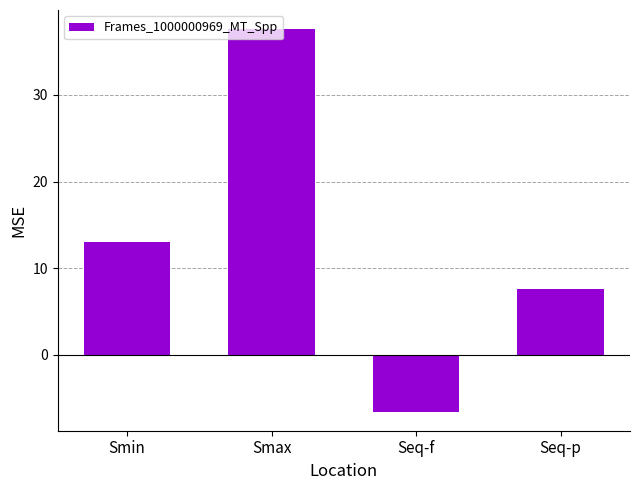

Does the chart contain any negative values?

Yes